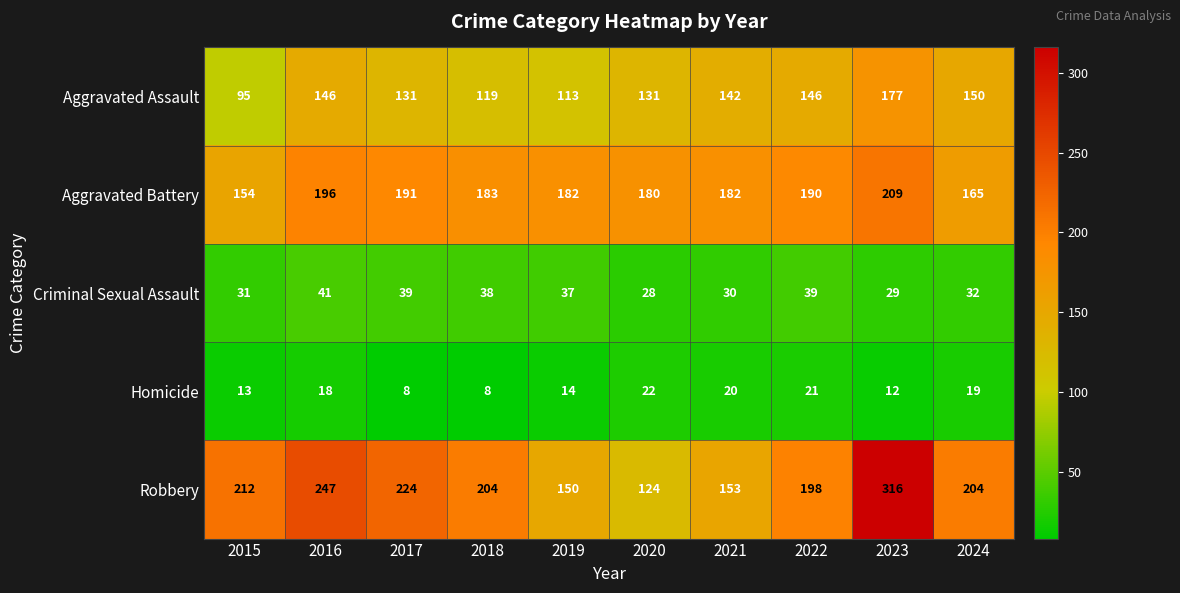

What is the sum of the Criminal Sexual Assault values at 2015 and 2017?

70